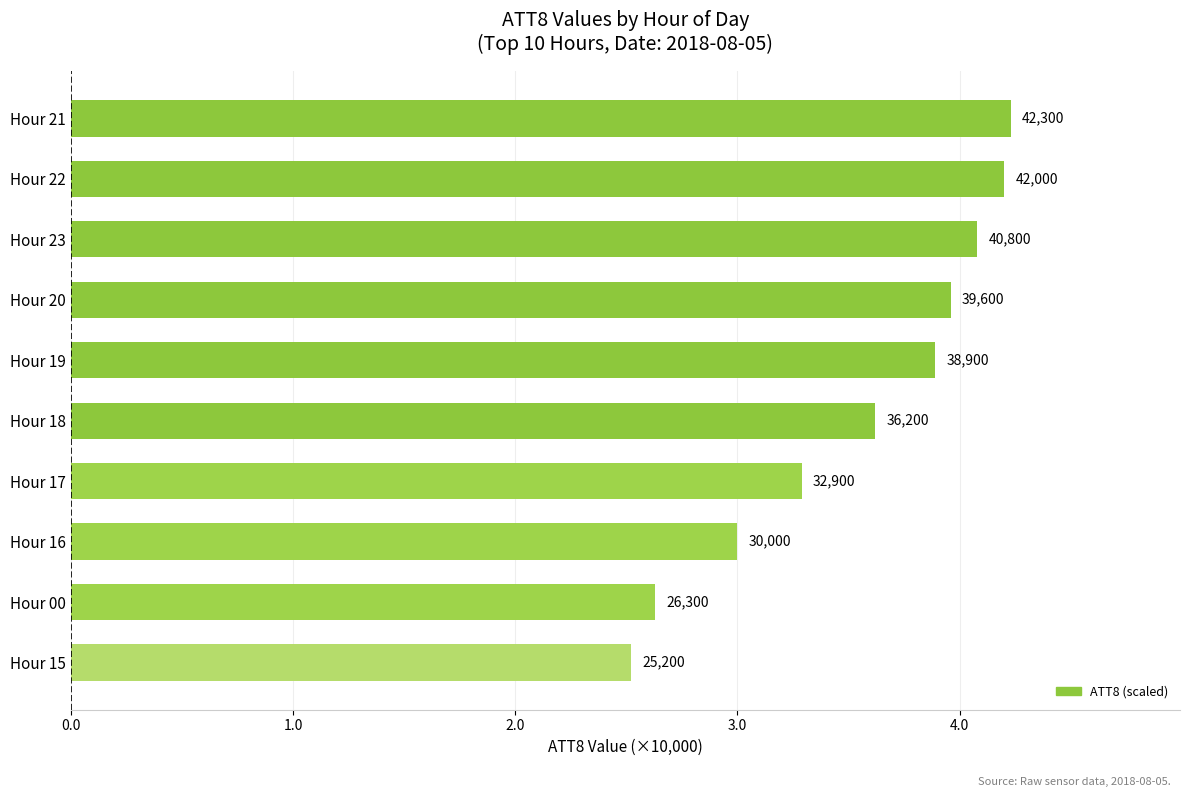

How many bars are there in total?

10